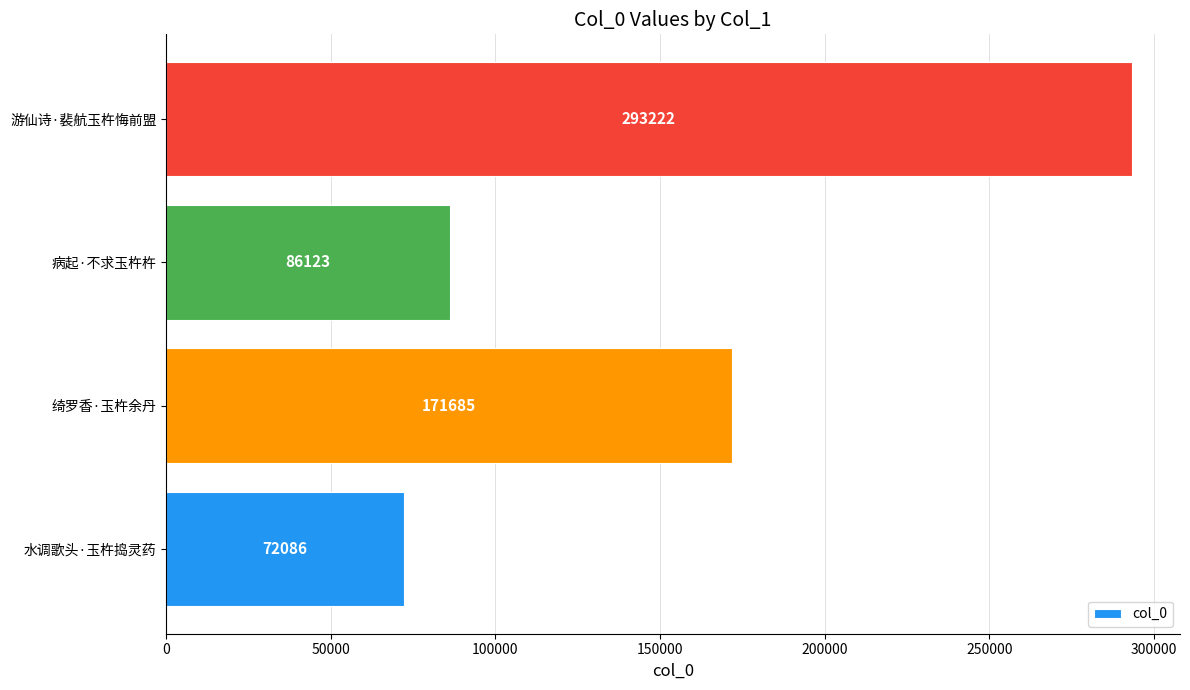

What is the difference between the maximum and second lowest values?

207099